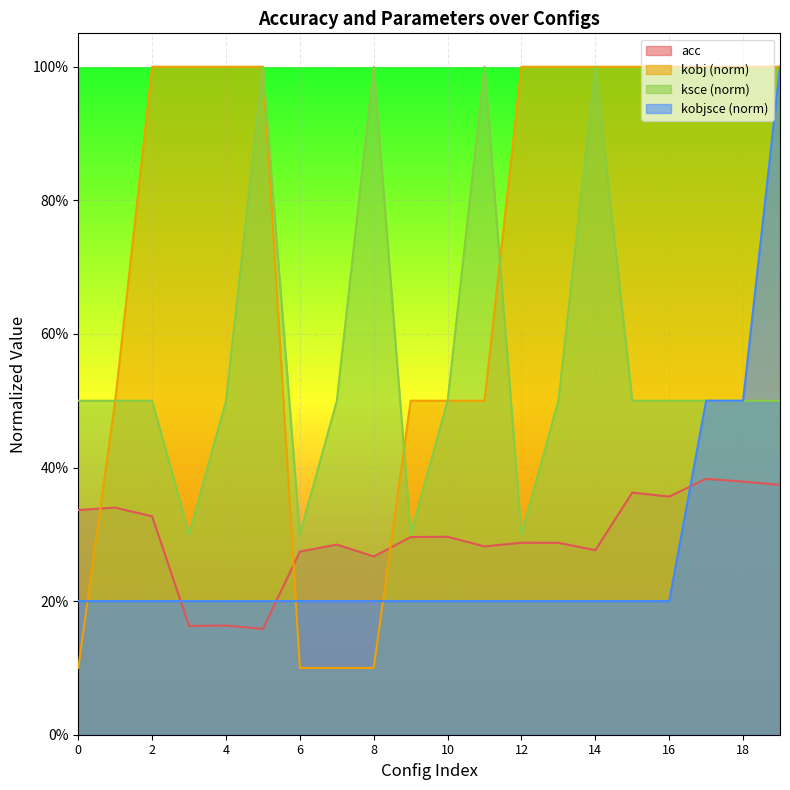

What is the minimum value shown in the chart?

0.1